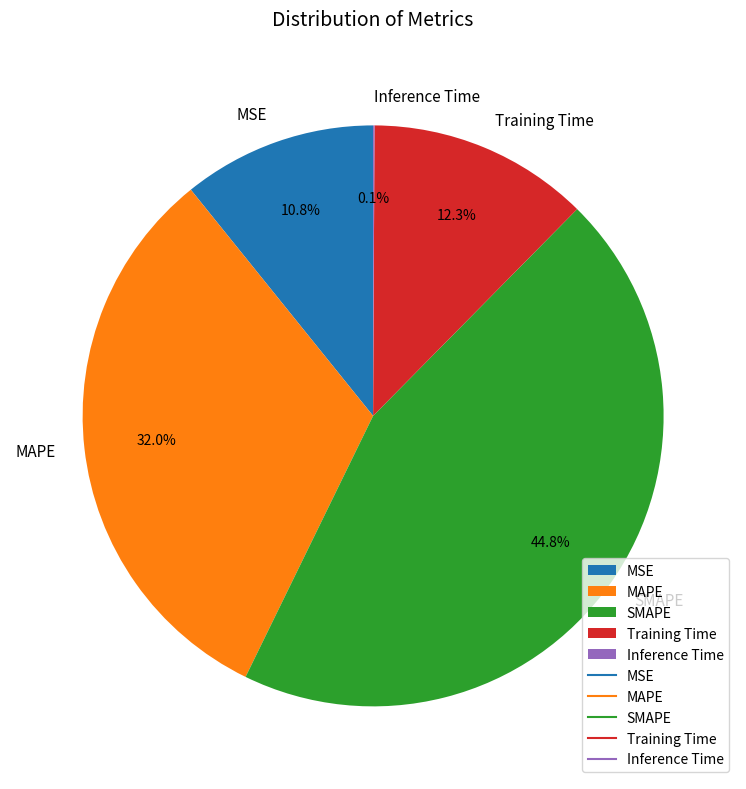

Combined, what portion of the pie is MSE and MAPE?

42.8%